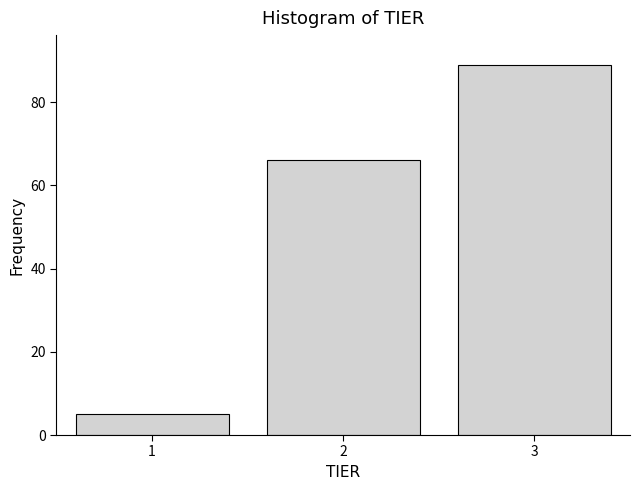

Reading left to right, extract all data points from this chart.

1=5	2=66	3=89